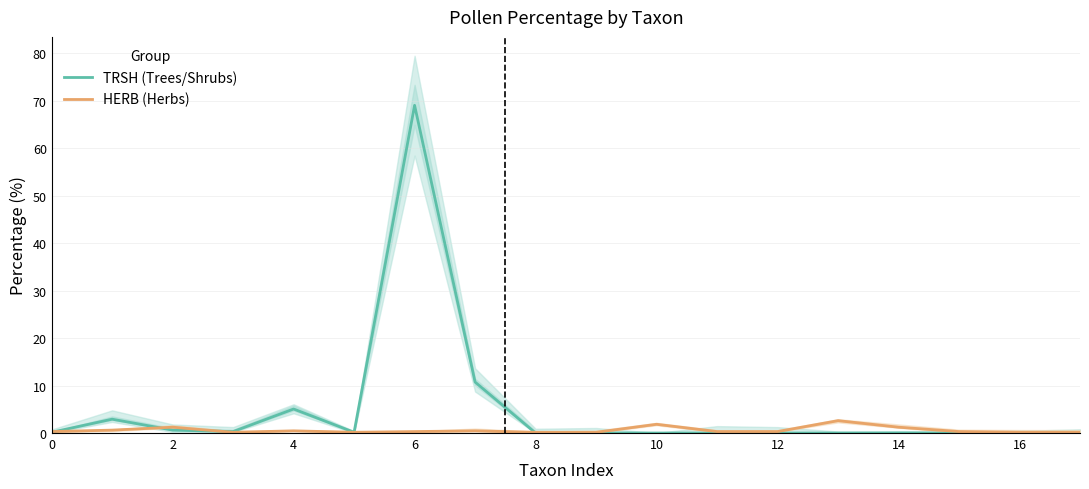

What is the highest value of the TRSH (Trees/Shrubs) series?

69.0